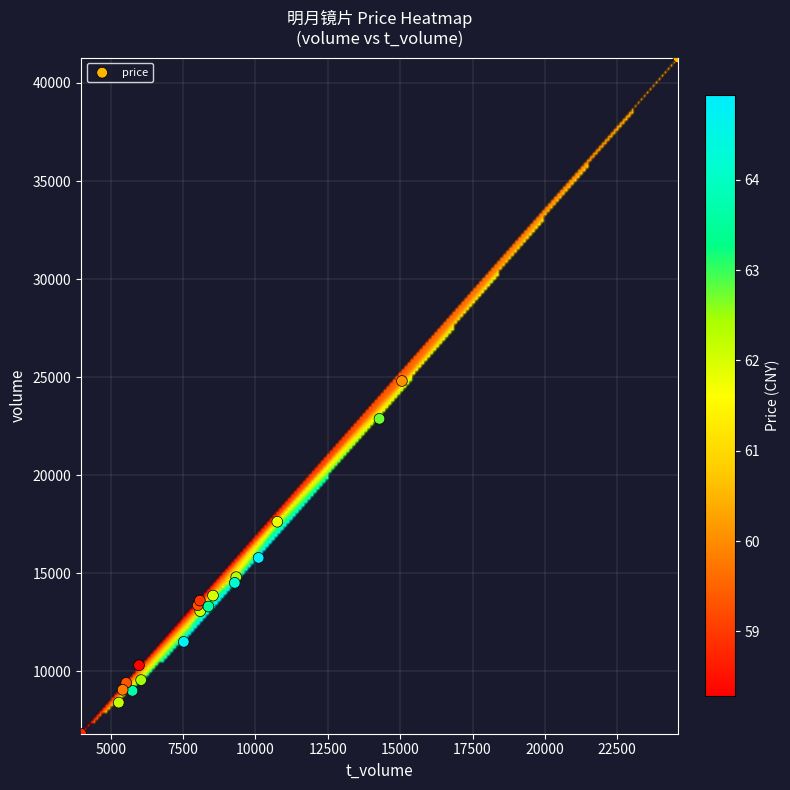

What Y value in the scatter plot is closest to 24056?

24804